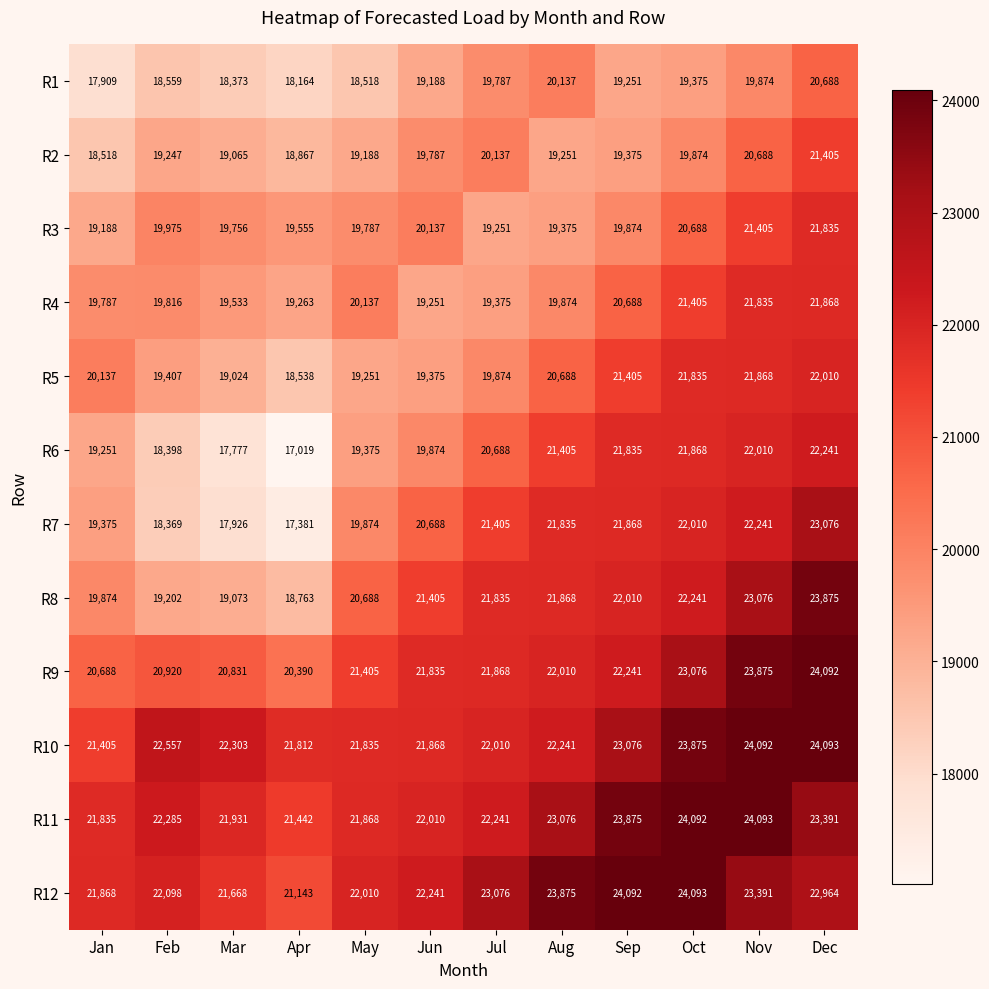

Count the number of categories in the chart.

12